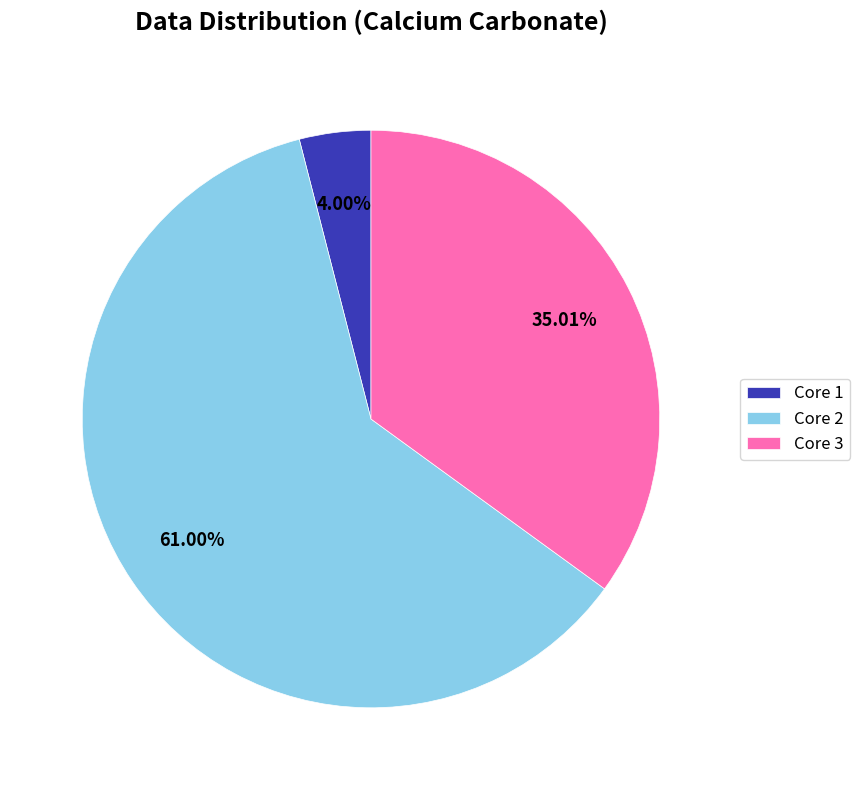

Is there any slice that represents more than half of the pie?

Yes